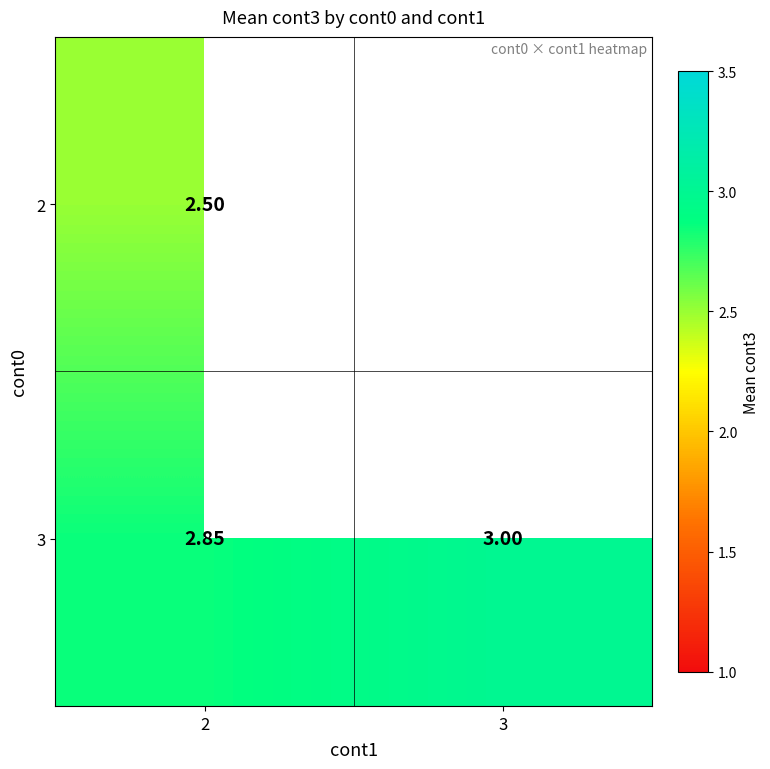

Is the value of 3 at 2 greater than the value of 2 at 2?

Yes